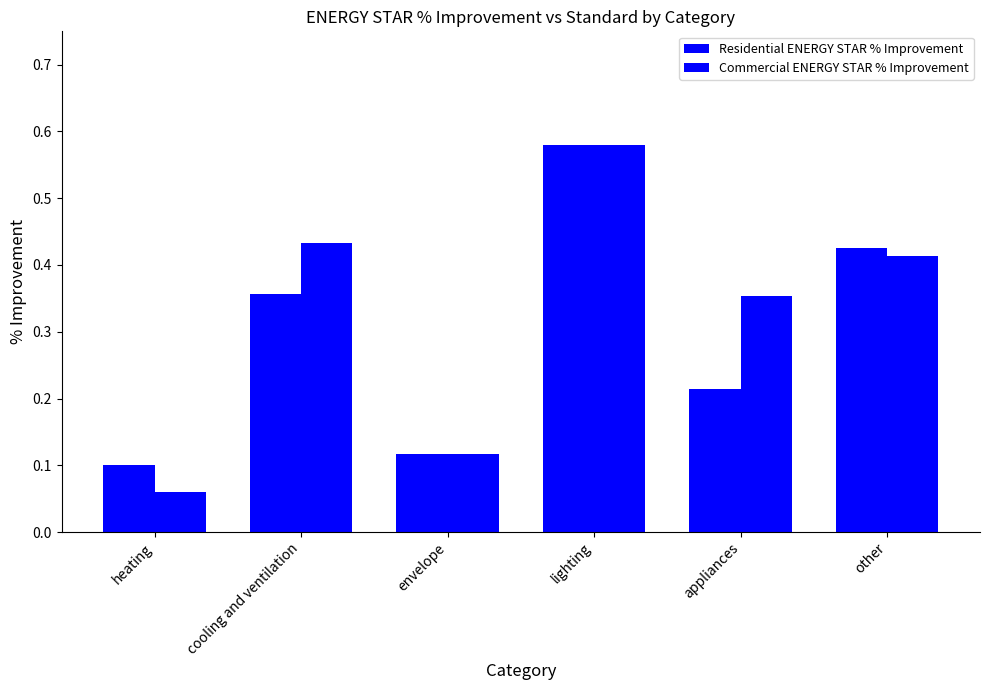

What is the label of the 2nd bar from the right?

appliances